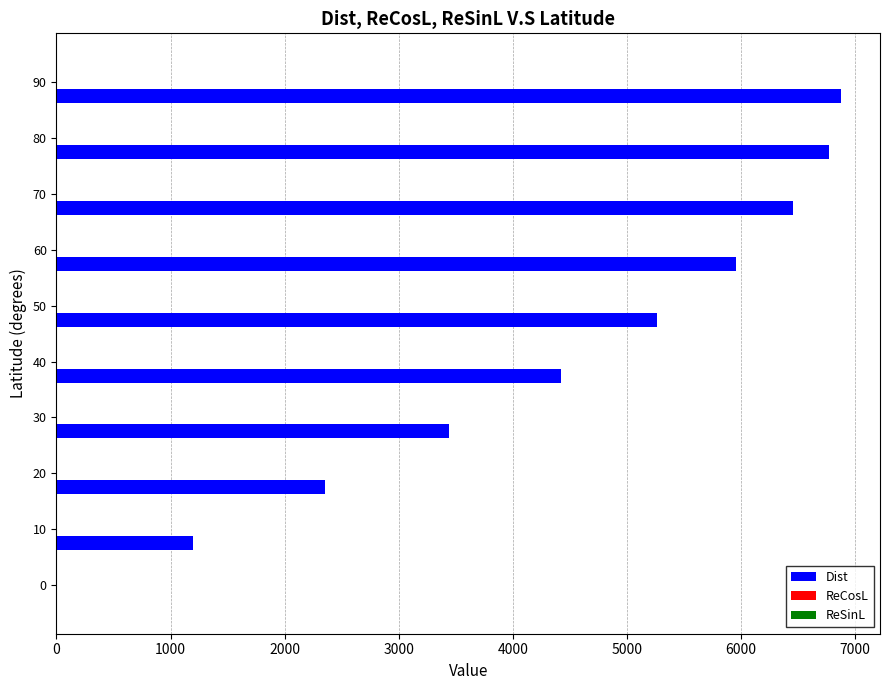

What is the maximum value shown in the chart?

6875.5